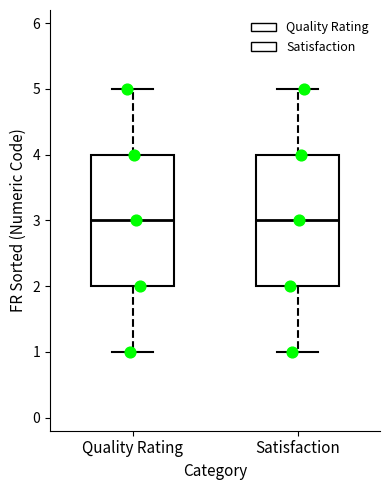

Where is the upper edge of the box for Quality Rating on the y-axis? The values are not printed on the chart, so give them approximately, as read against the axis.

4